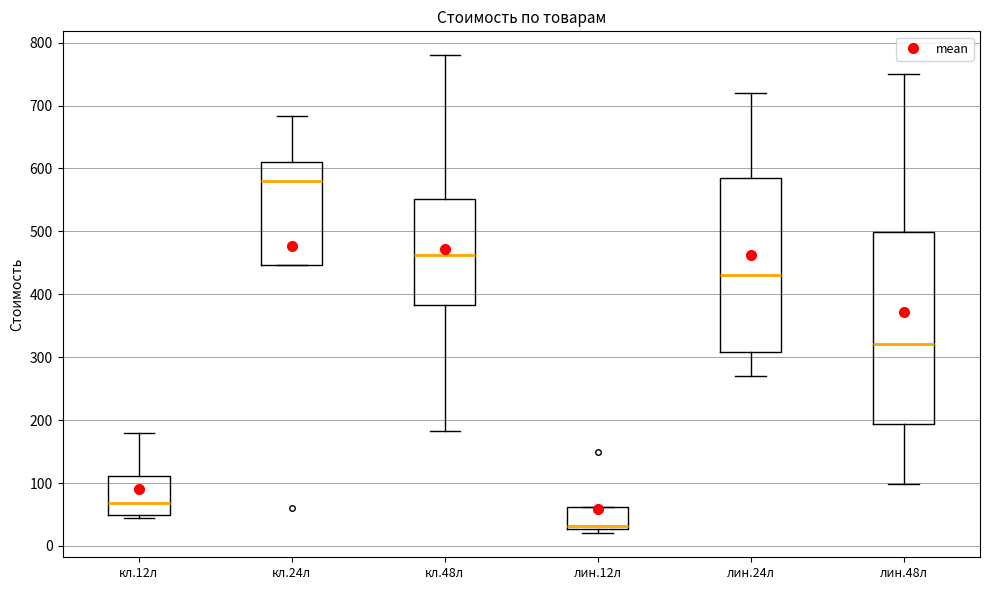

Where does the upper whisker of the box for кл.12л end on the y-axis? The values are not printed on the chart, so give them approximately, as read against the axis.

180